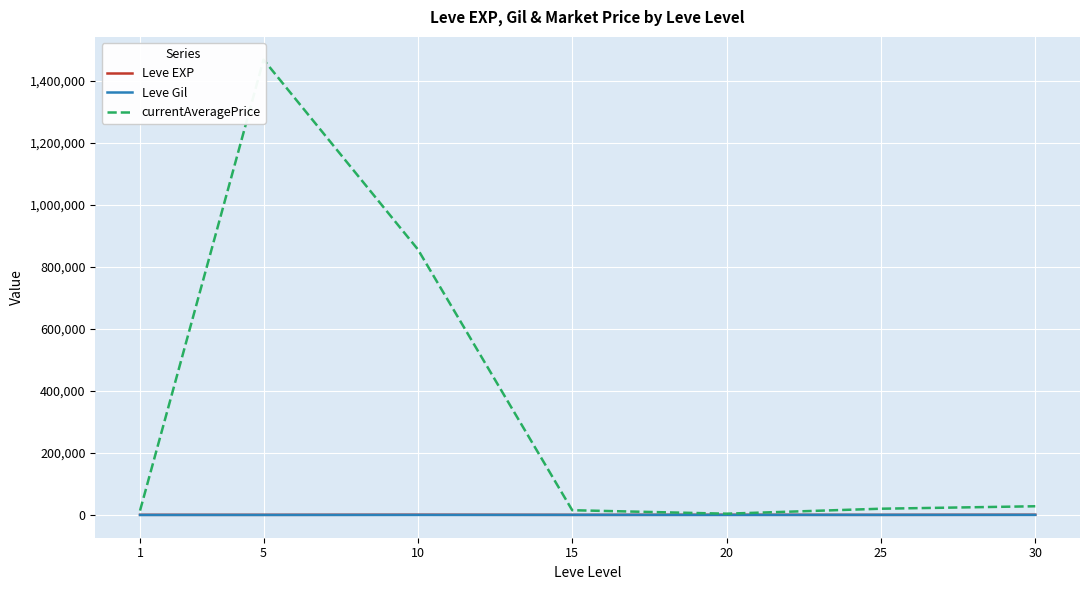

True or false: Leve EXP has more than 1 interior local peaks.

True